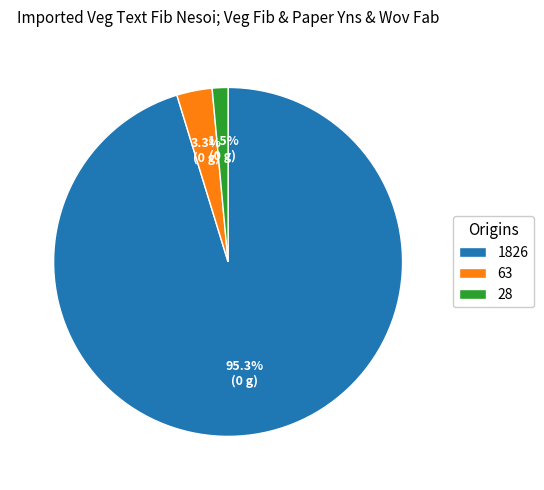

To the nearest percent, what portion does 1826 represent?

95%